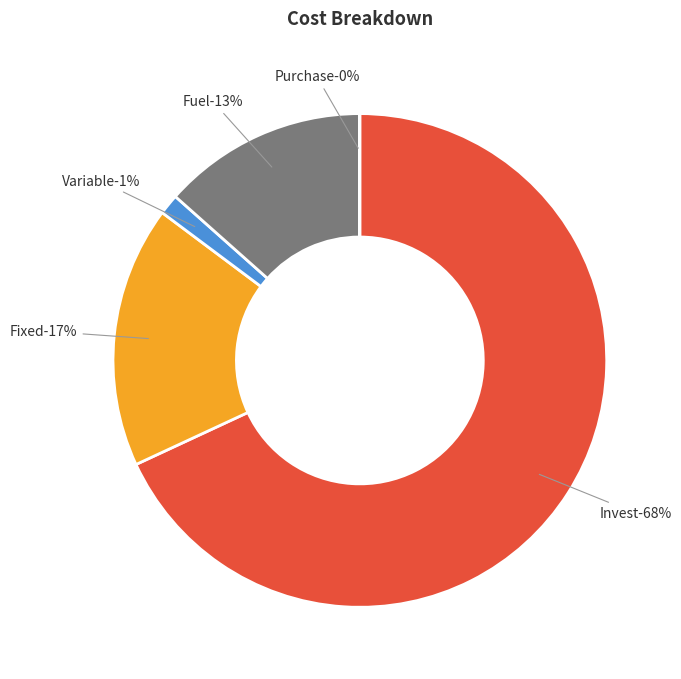

Which slice is the smallest?

Purchase